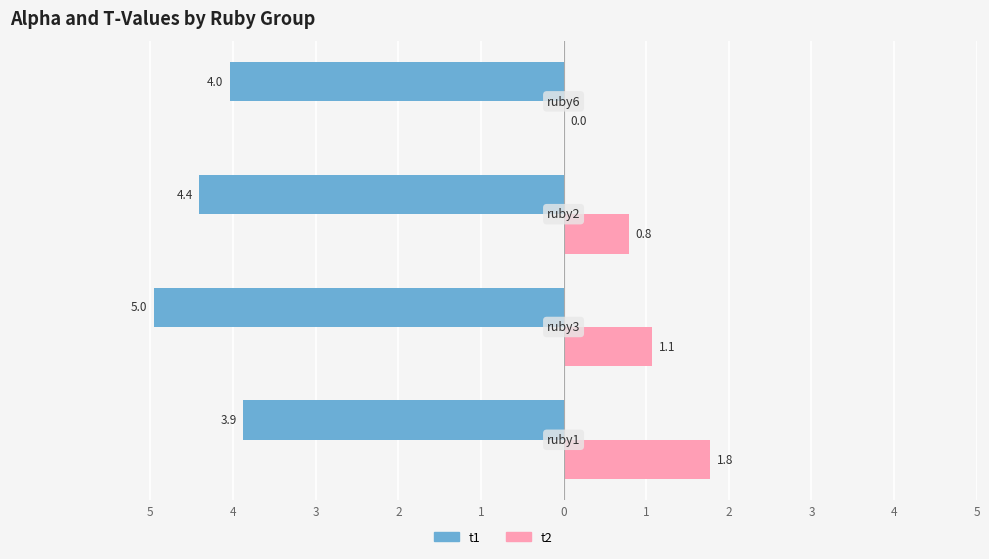

What are all the series names shown in the legend?

t1, t2